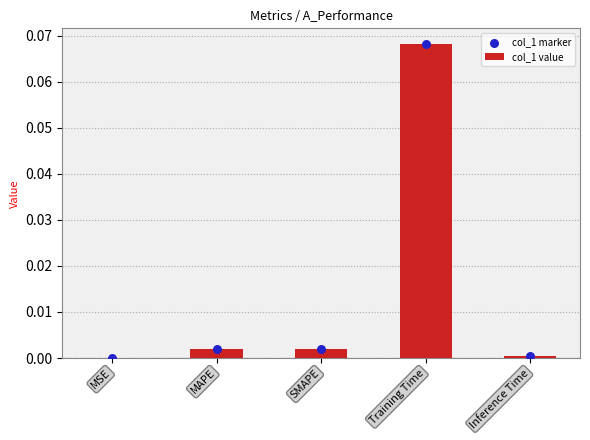

What are all the series names shown in the legend?

col_1 value, col_1 marker